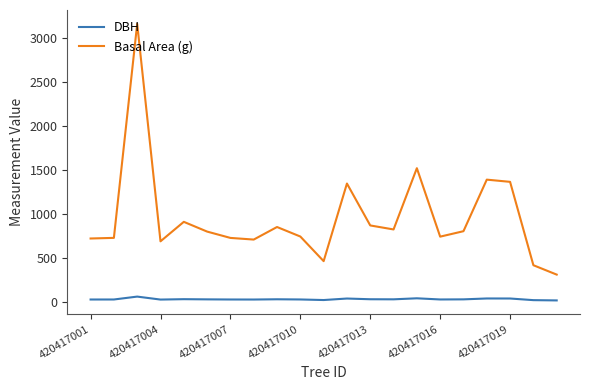

List the series in order of their overall mean, highest first.

Basal Area (g), DBH